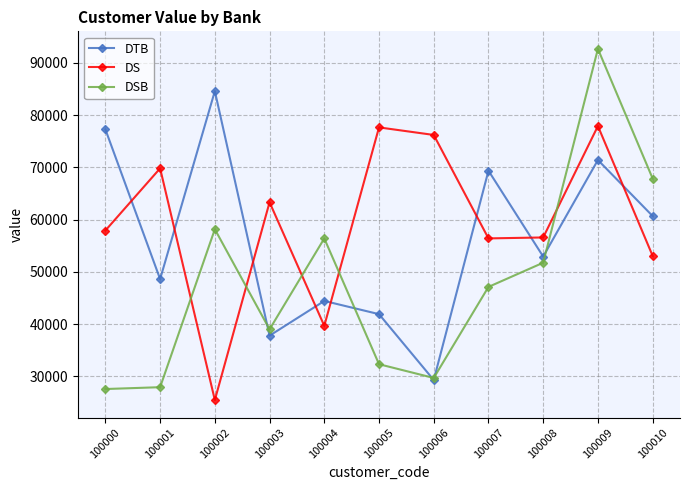

What is the maximum value for DS?

77893